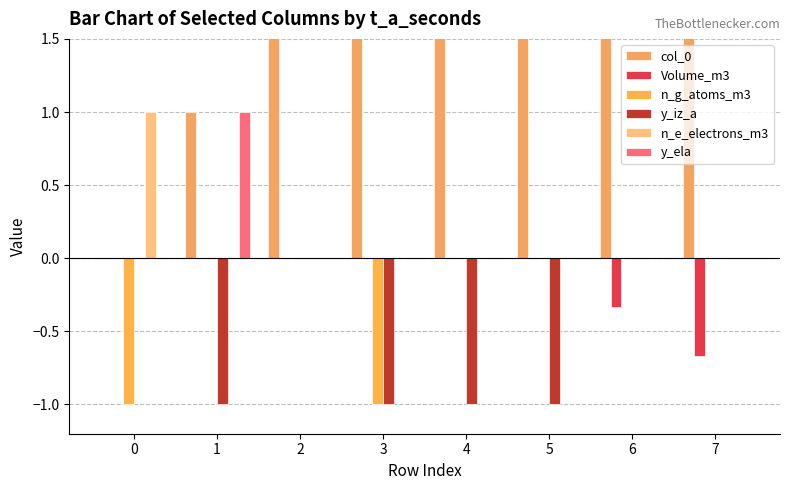

How many values in Volume_m3 are below zero?

2